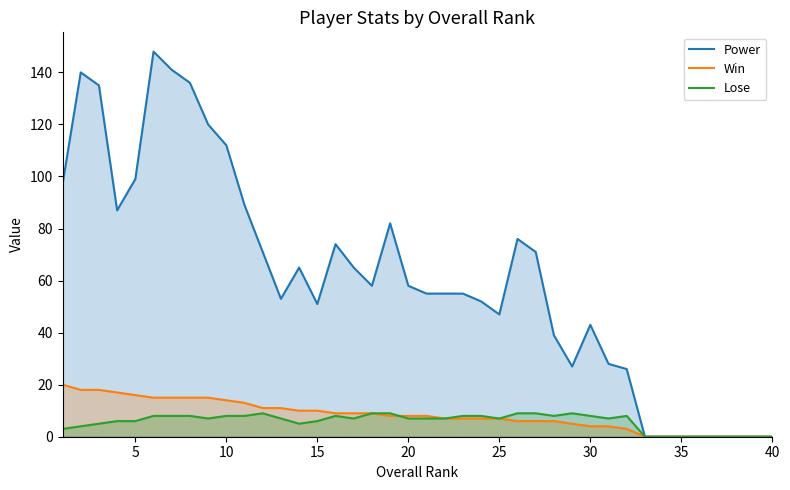

How many lines are shown in the chart?

3